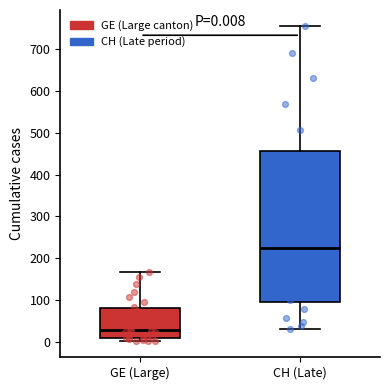

Comparing the boxes themselves (not the whiskers), which one is the tallest?

CH (Late)